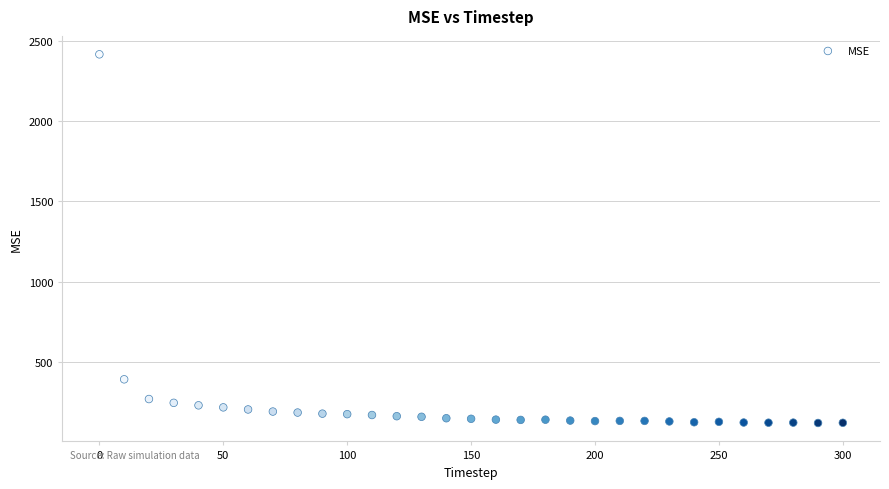

What is the range of X values (max minus min)?

300.0